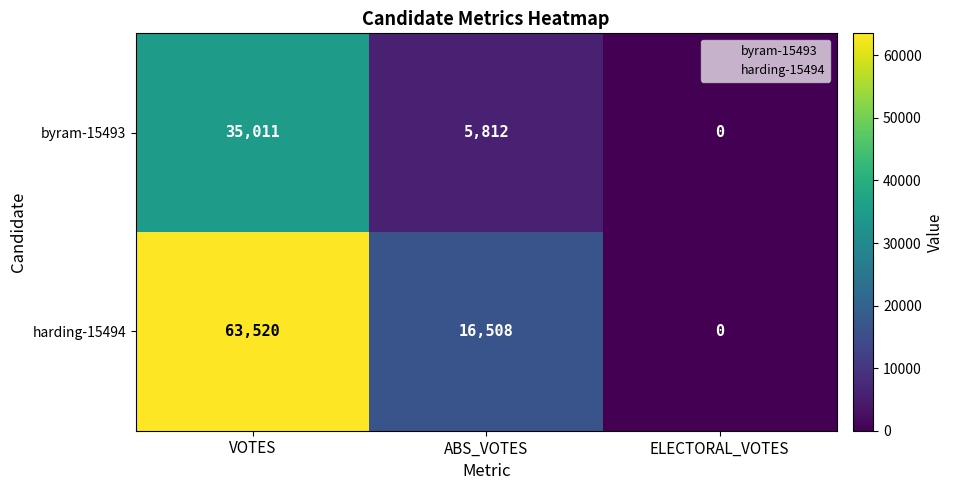

Between VOTES and ABS_VOTES, which series saw the biggest shift?

harding-15494